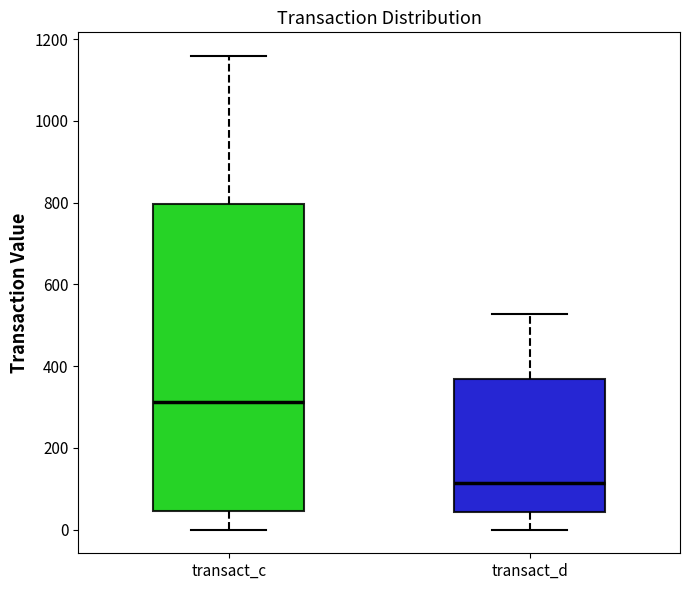

Where does the lower whisker of the box for transact_d end on the y-axis? The values are not printed on the chart, so give them approximately, as read against the axis.

0